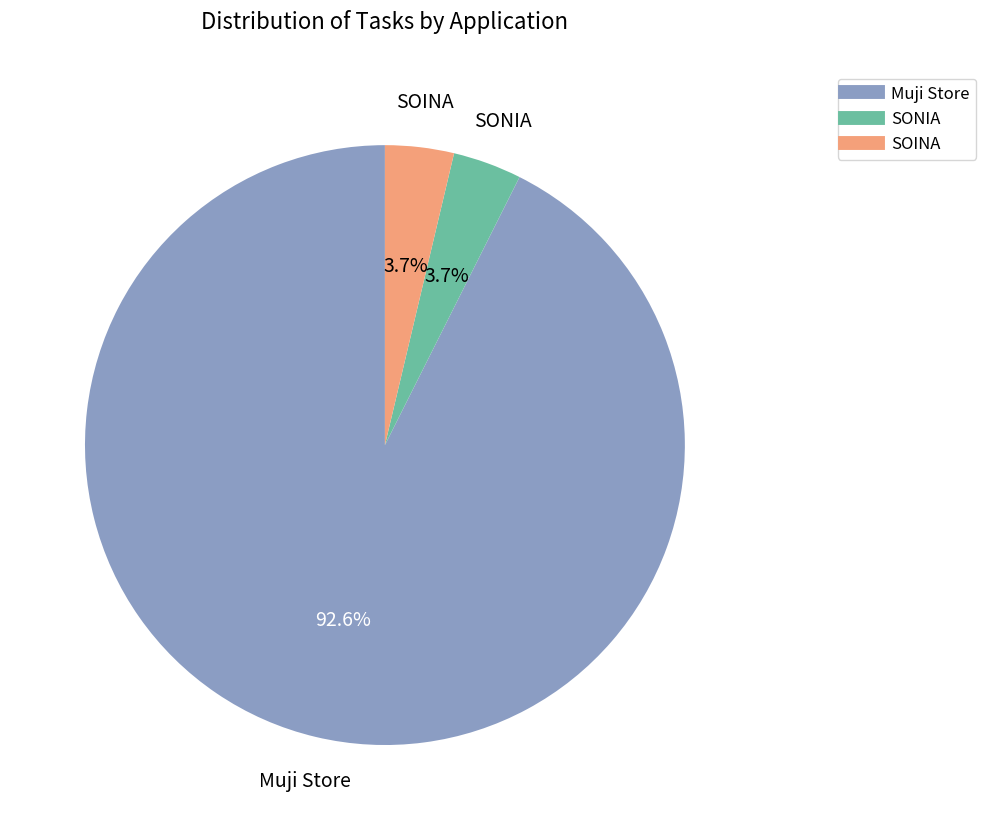

Approximately how many times larger is the value at SOINA compared to SONIA?

1.0